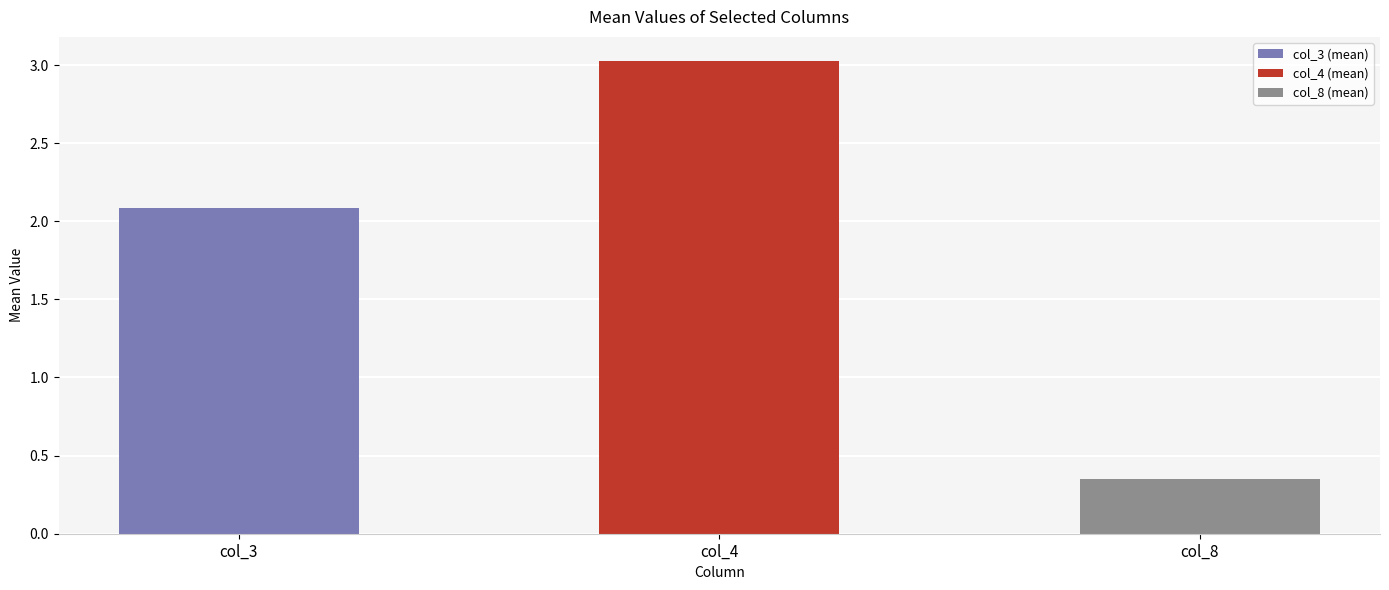

What is the approximate value at col_4?

3.0